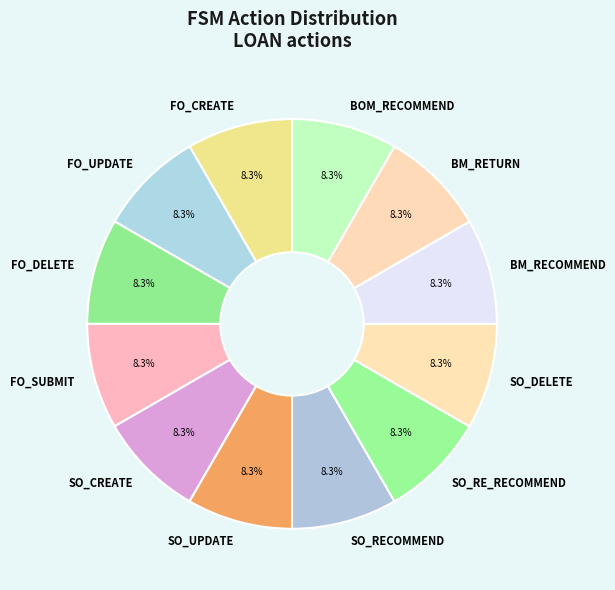

Is there a majority slice in this chart?

No